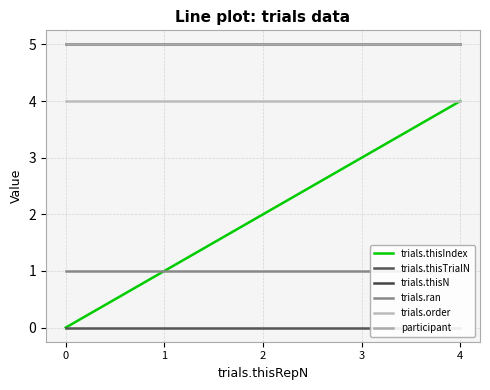

Is the value of trials.ran at 3 greater than the value of trials.order at 2?

No